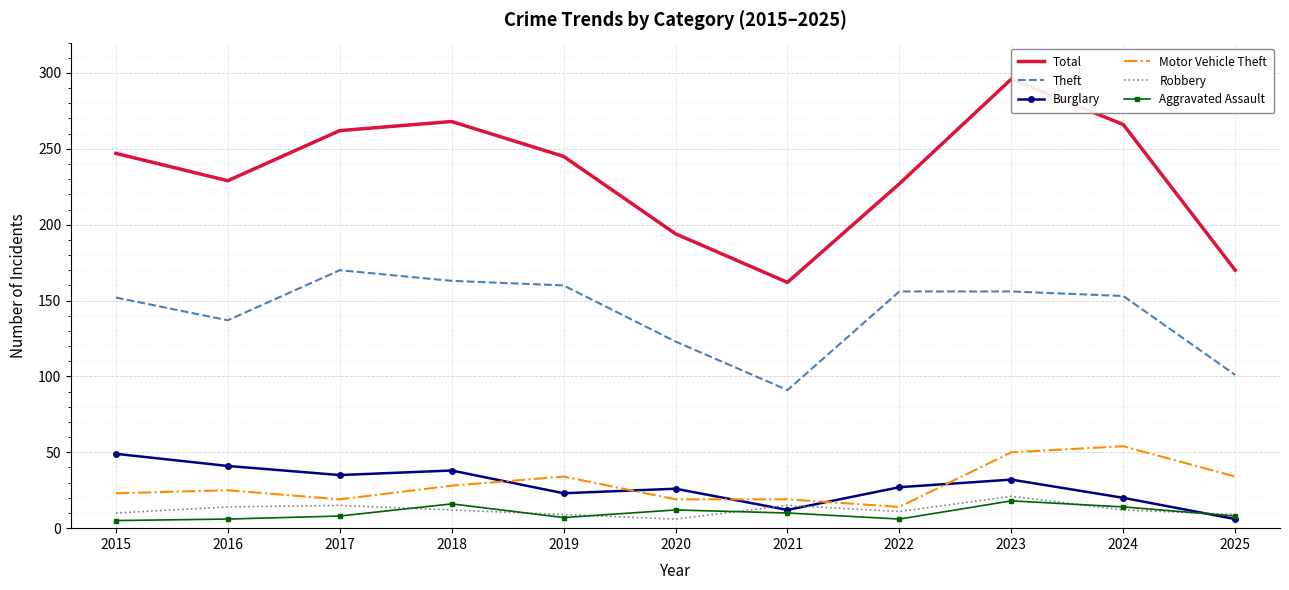

True or false: Robbery has more than 2 points higher than both neighbors.

True